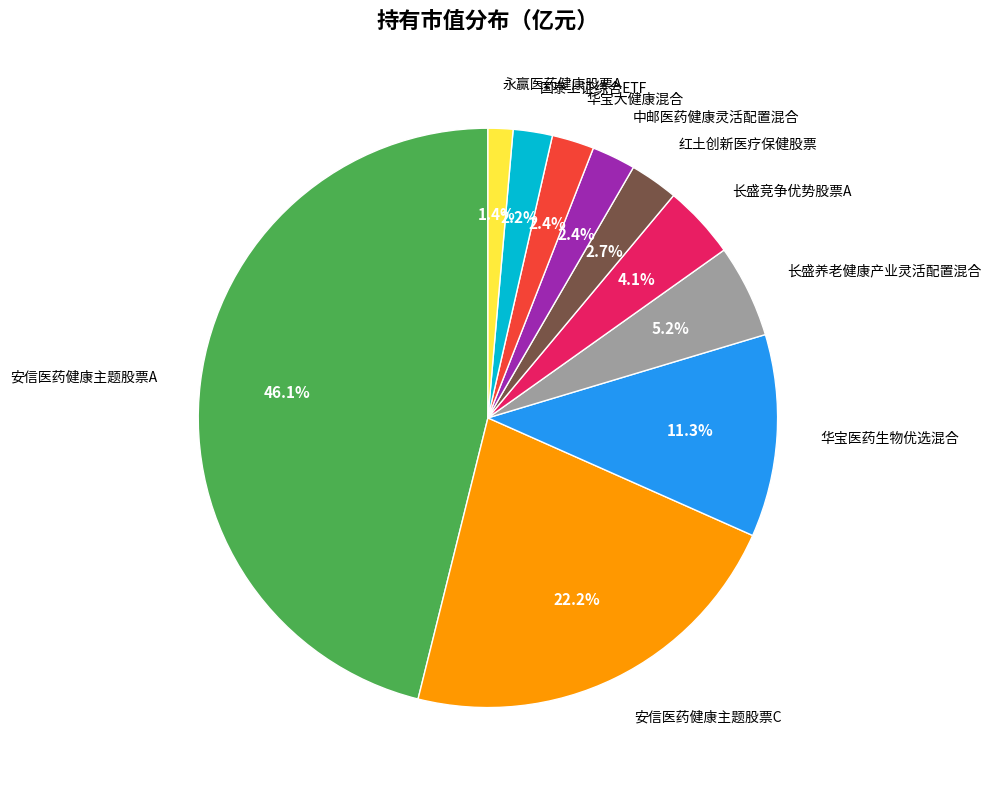

To the nearest percent, what portion does 国泰上证综合ETF represent?

2%